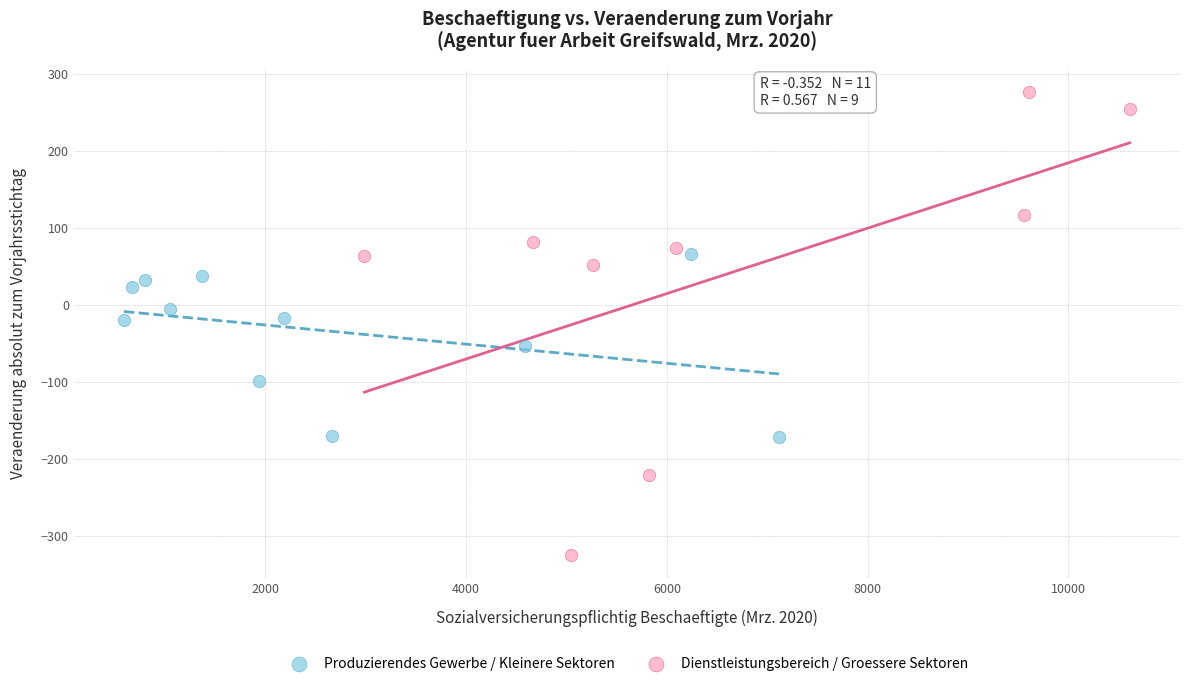

Which series reaches the maximum Y coordinate?

Dienstleistungsbereich / Groessere Sektoren